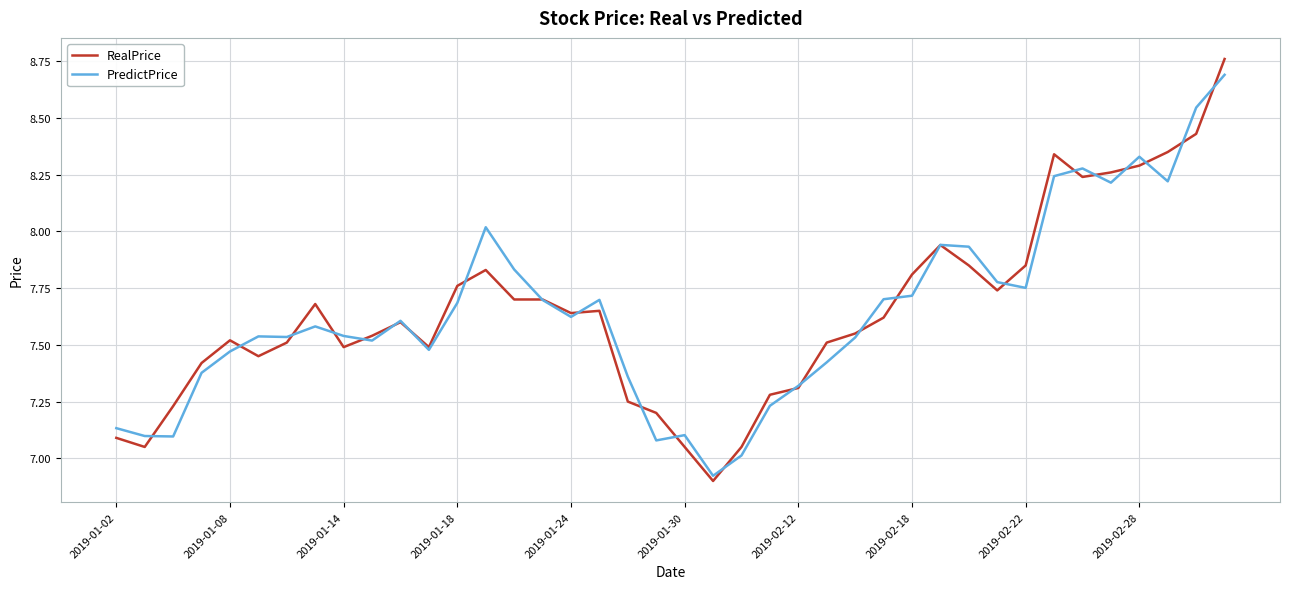

Which series has the widest spread of values?

RealPrice